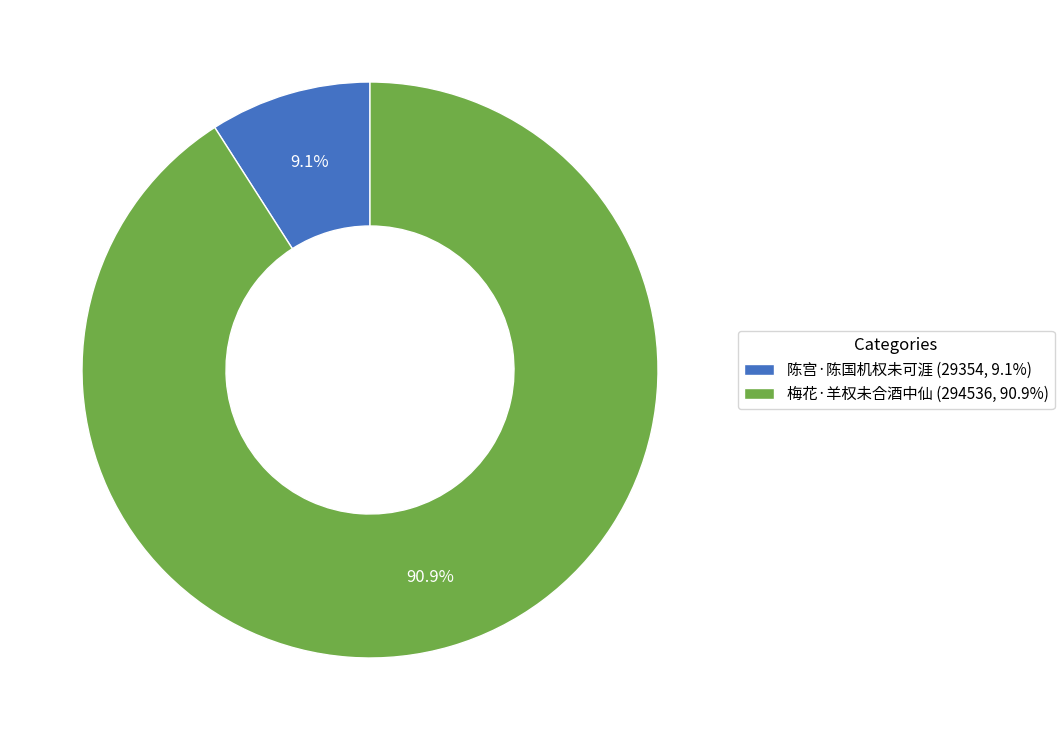

Rank the categories by value from lowest to highest.

陈宫·陈国机权未可涯, 梅花·羊权未合酒中仙